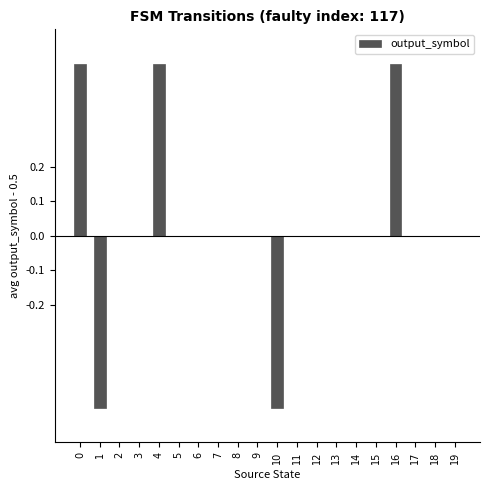

True or false: the data shows 0.0 at 11.

True